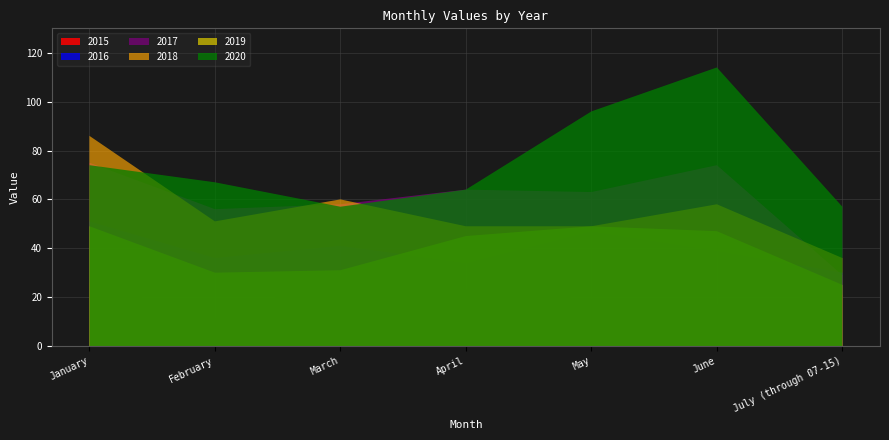

Reading left to right, extract all data points from this chart.

2015: 26	11	29	23	19	17	21
2016: 51	36	41	34	47	39	30
2017: 75	56	58	64	63	74	29
2018: 86	51	60	49	49	58	36
2019: 49	30	31	45	49	47	25
2020: 74	67	57	64	96	114	57